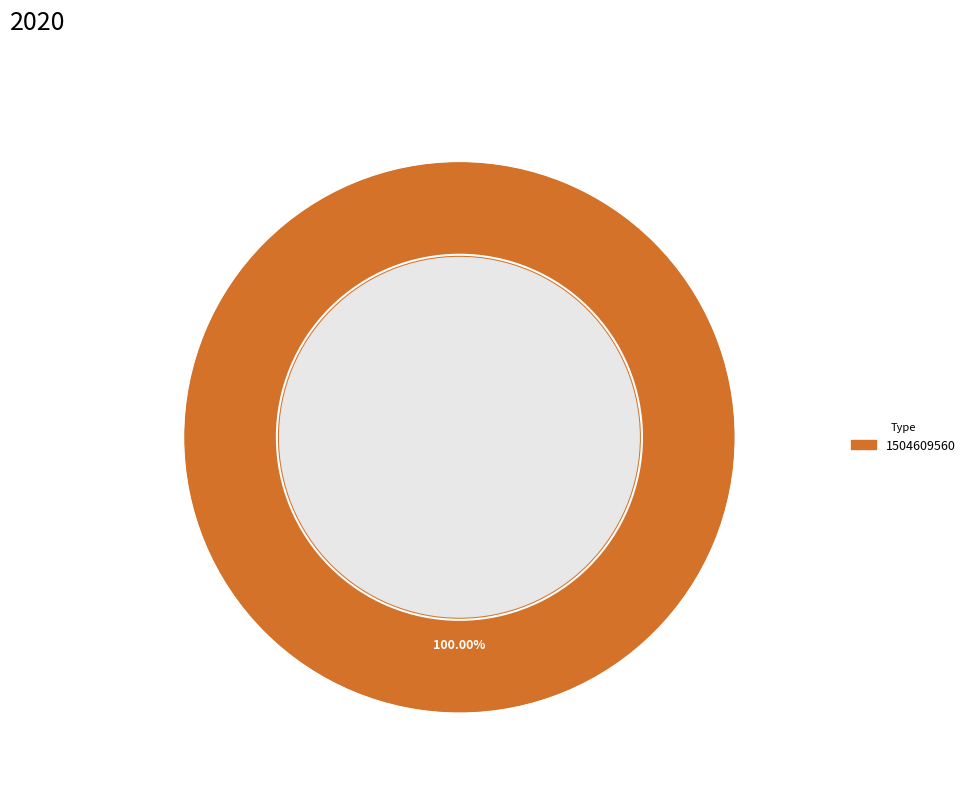

Does any single category account for the majority?

Yes